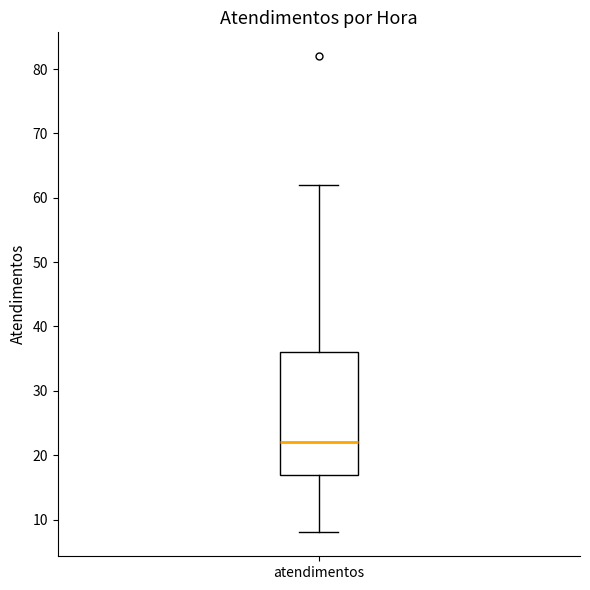

Transcribe this box plot: give where the median line is, the range the box spans, and where the two whiskers end, as read against the y-axis. The values are not printed on the chart, so give them approximately, as read against the axis.

median 22, box 17 to 36, whiskers 8 to 62